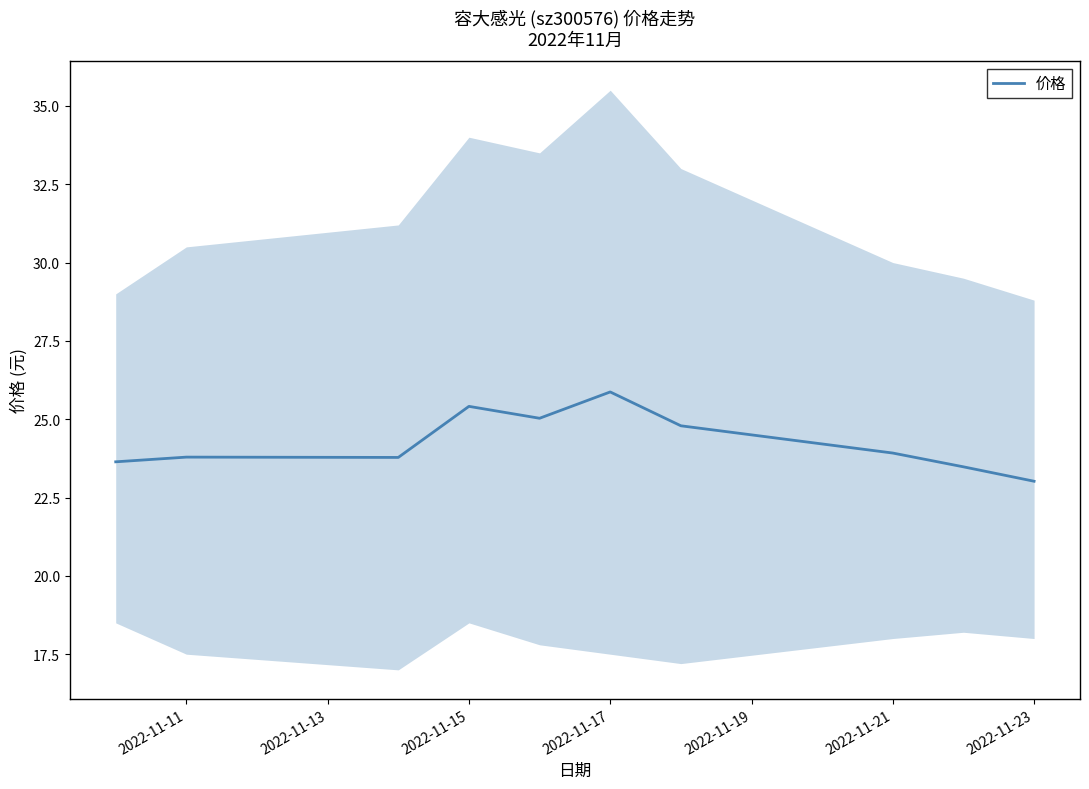

What is the maximum value shown in the chart?

25.9